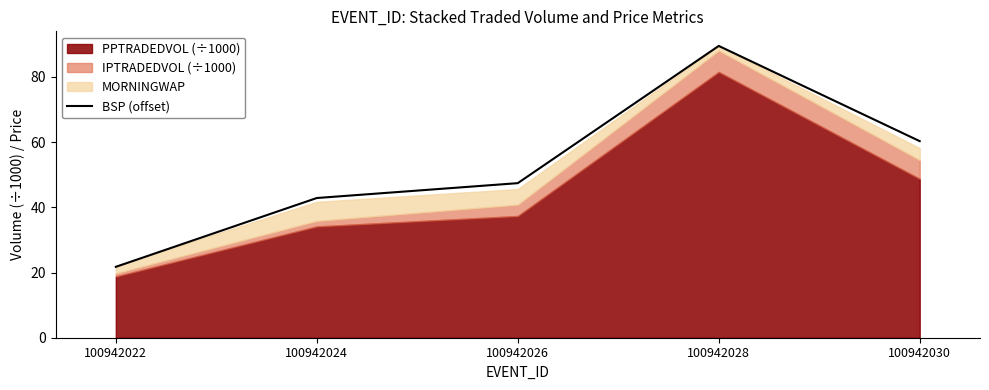

Where does the data first go above 47?

100942026